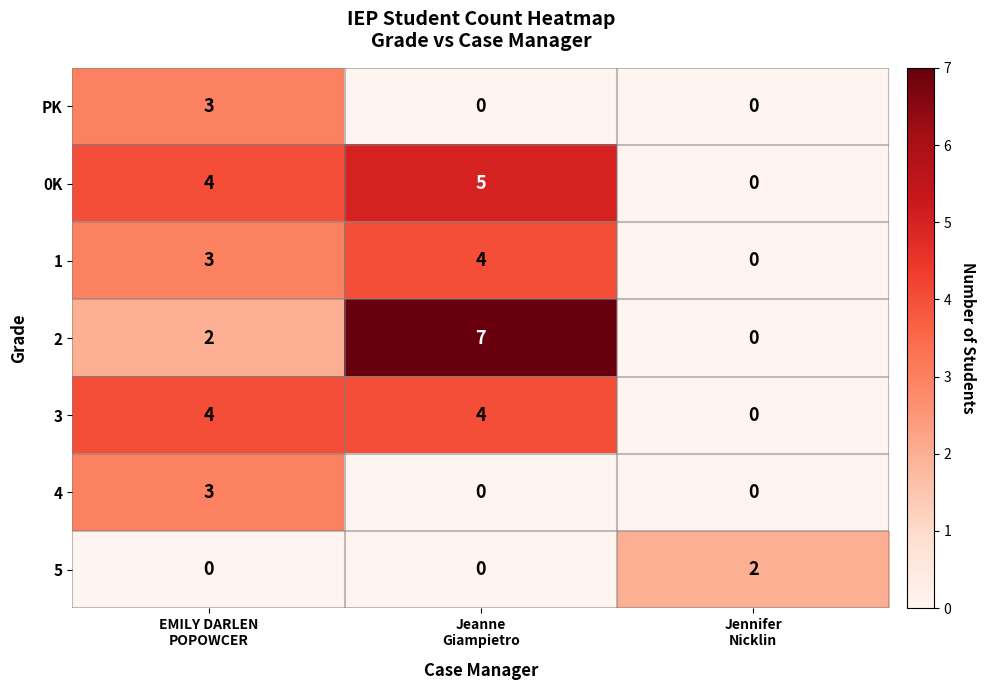

What is the difference between the maximum and minimum values in the 4 series?

3